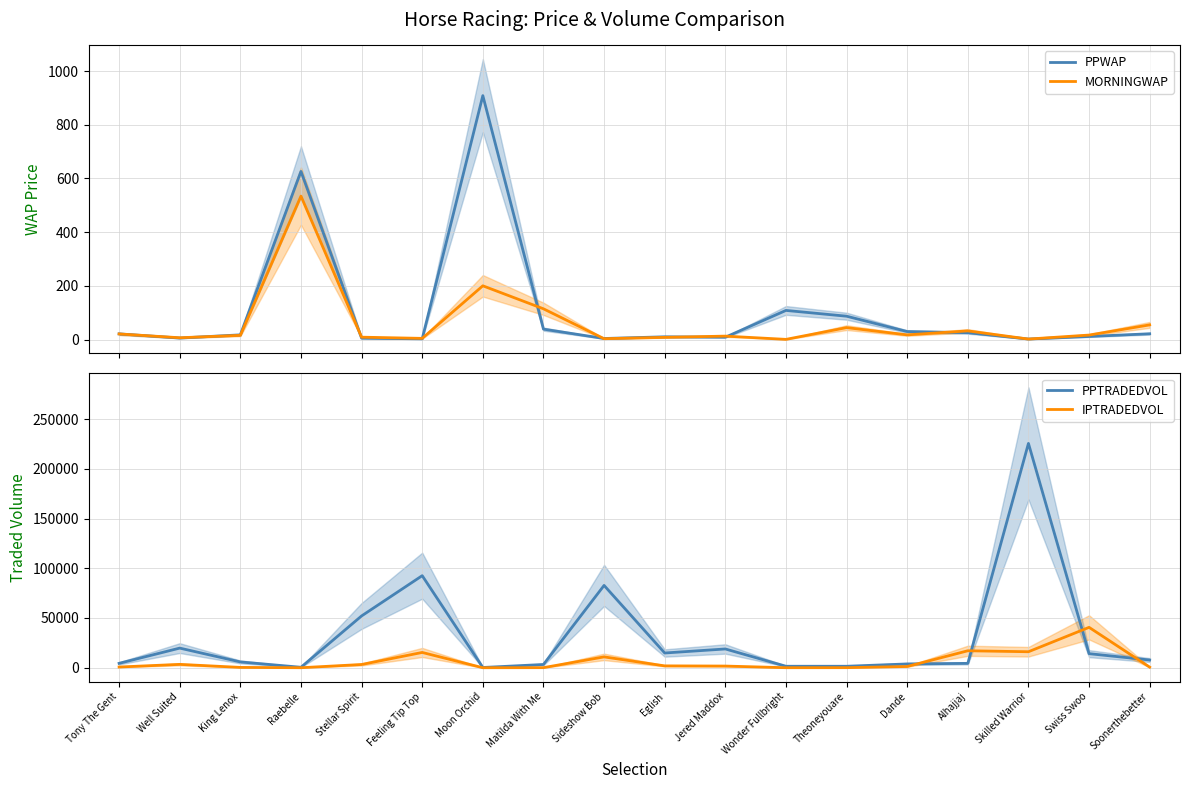

True or false: IPTRADEDVOL has a value of 1764.1 at Stellar Spirit.

False